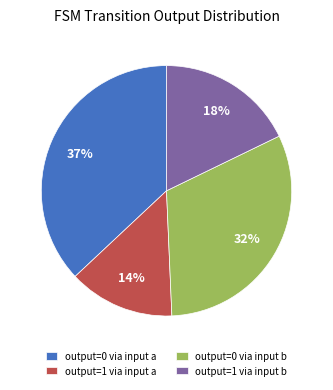

Which has a higher value, output=0 via input b or output=1 via input b?

output=0 via input b